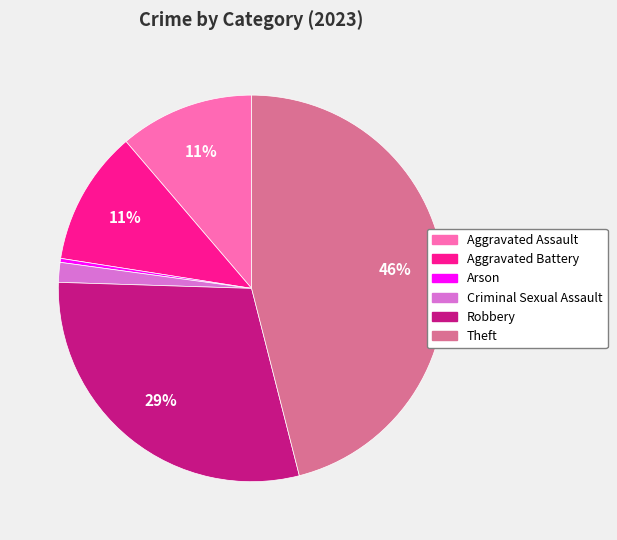

To the nearest percent, what is the average slice percentage?

17%